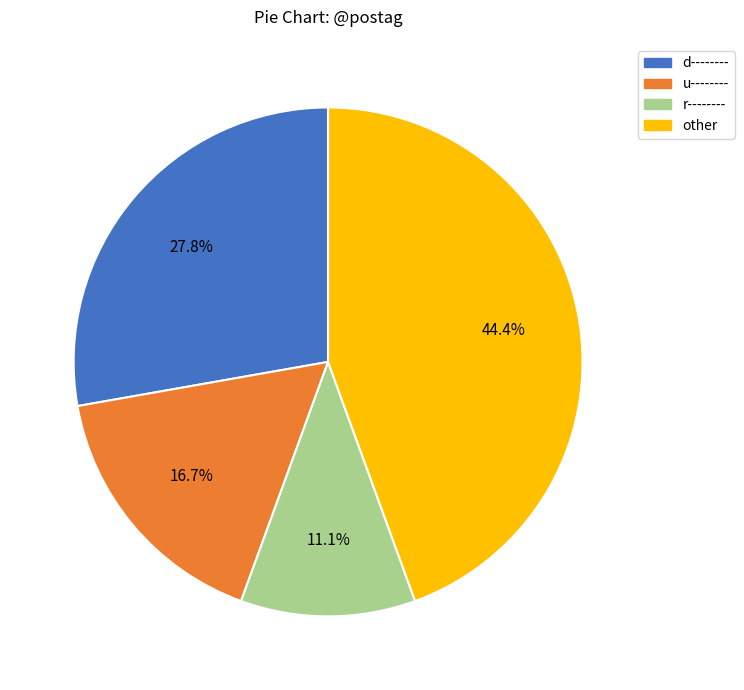

Is there any slice that represents more than half of the pie?

No